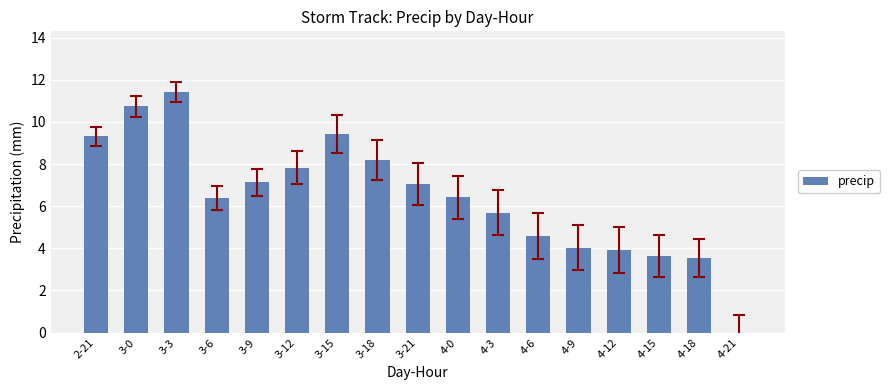

What is the sum of the values at 4-9 and 3-9?

11.2